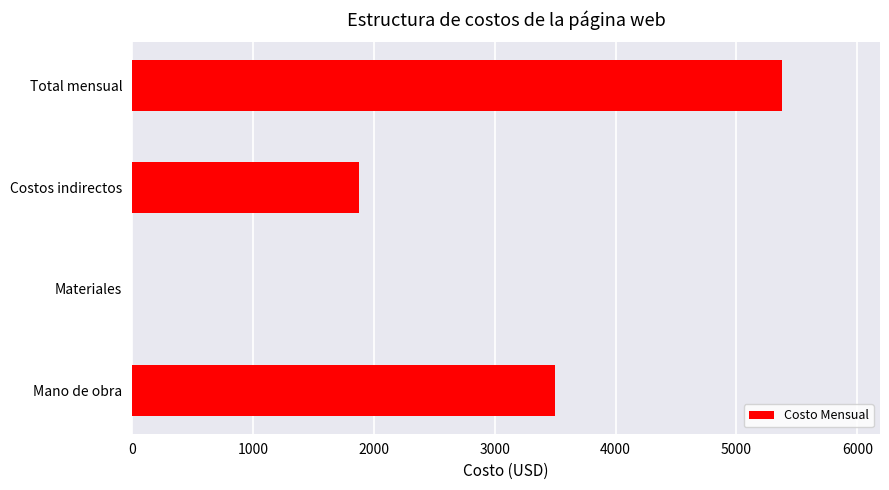

Reading bottom to top, extract all data points from this chart.

Mano de obra=3500	Materiales=0	Costos indirectos=1880	Total mensual=5380